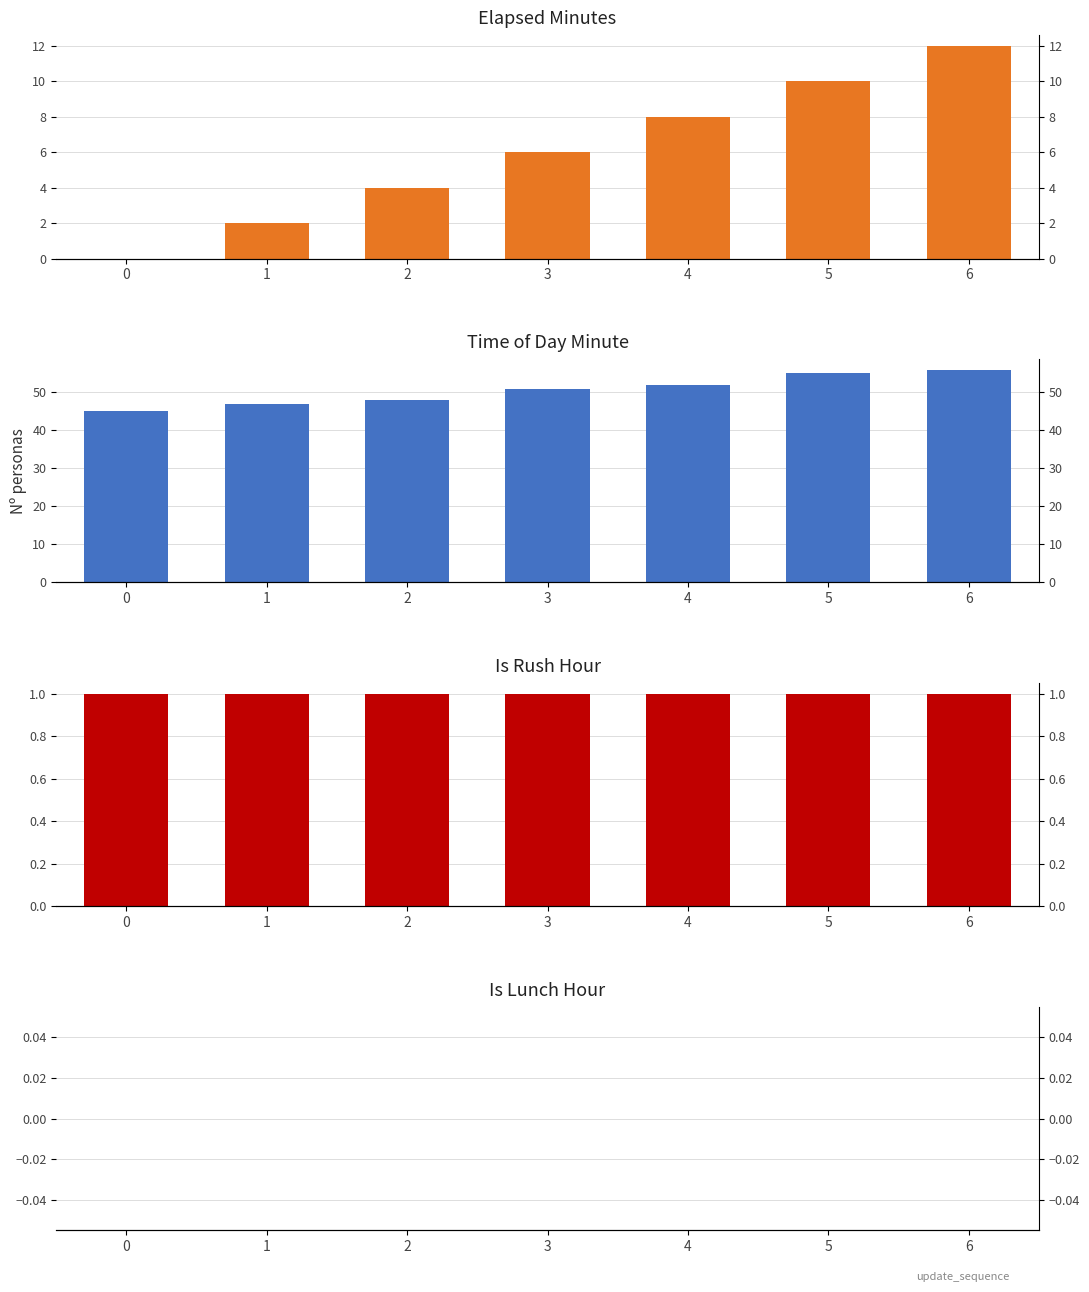

At which label is time_of_day_minute closest to 50?

3